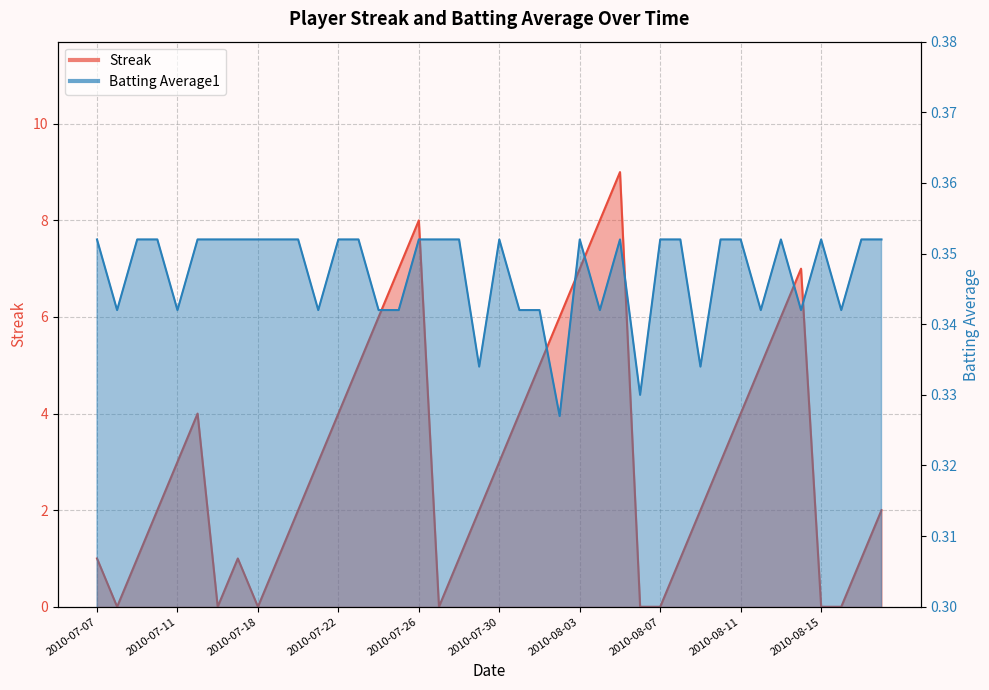

Read the Batting Average1 value at 2010-08-05.

0.4